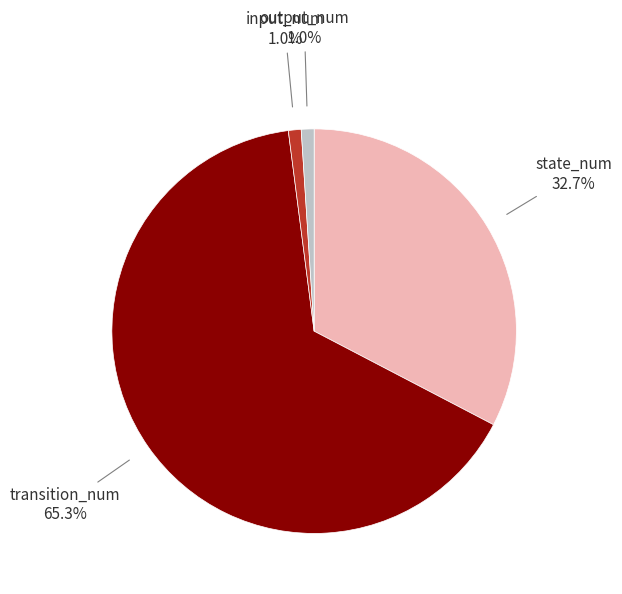

Which has a higher value, transition_num or input_num?

transition_num